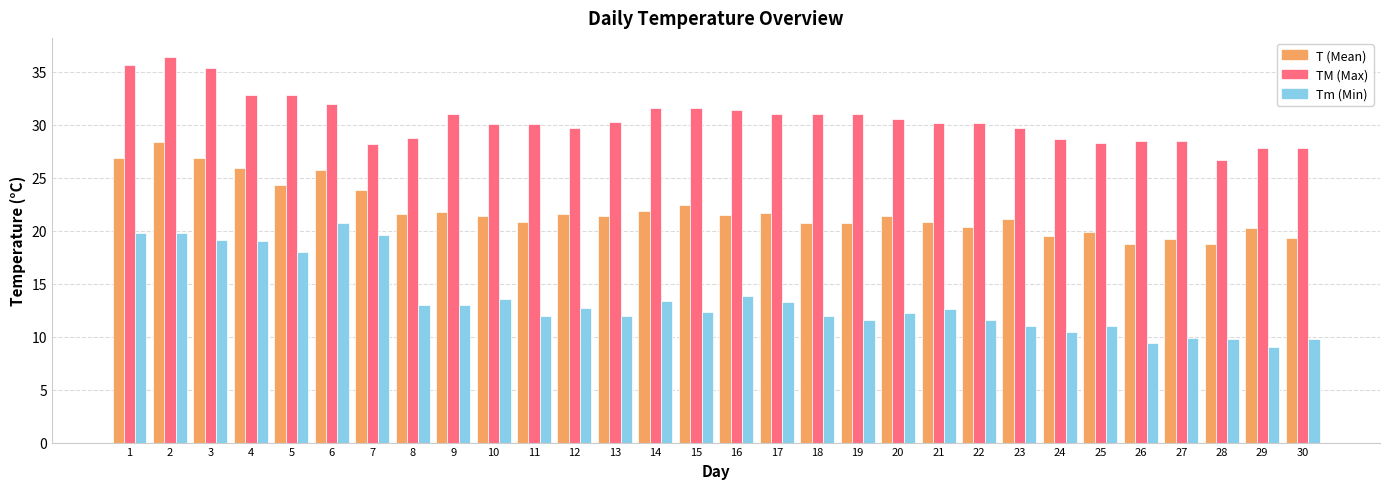

What is the difference between the highest and lowest values at 15?

19.3